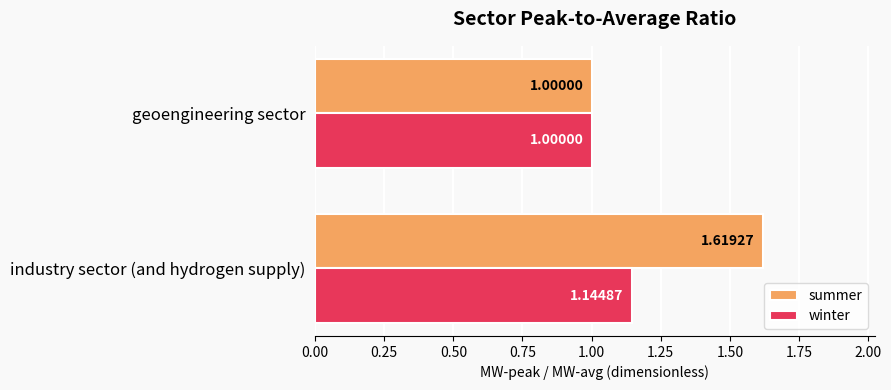

Is the value of winter at industry sector (and hydrogen supply) greater than the value of summer at geoengineering sector?

Yes